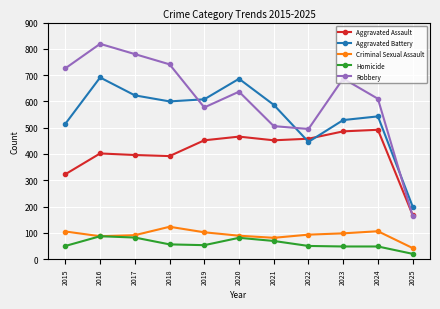

True or false: Homicide has more than 0 points higher than both neighbors.

True